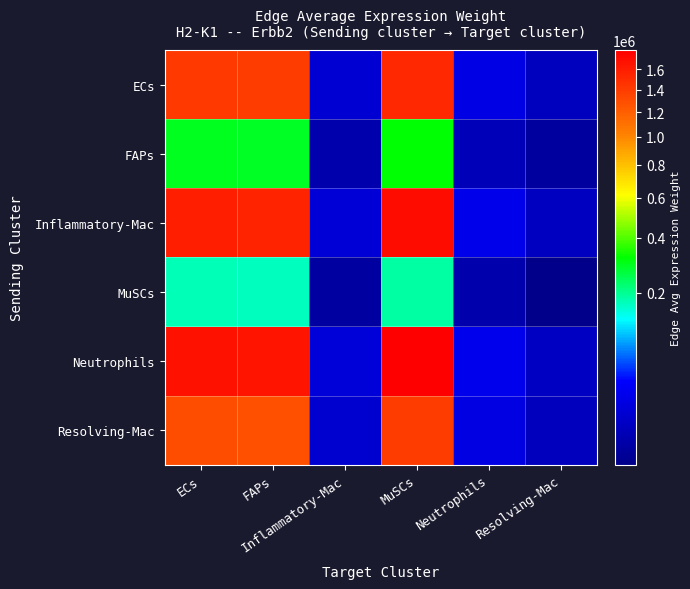

At how many categories does at least one series exceed 356265?

3